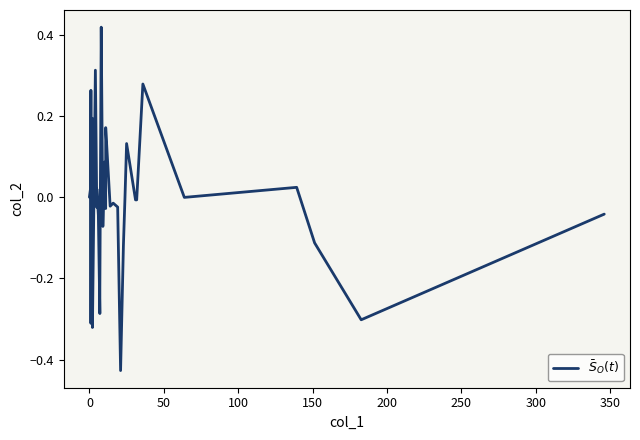

How many lines are shown in the chart?

1